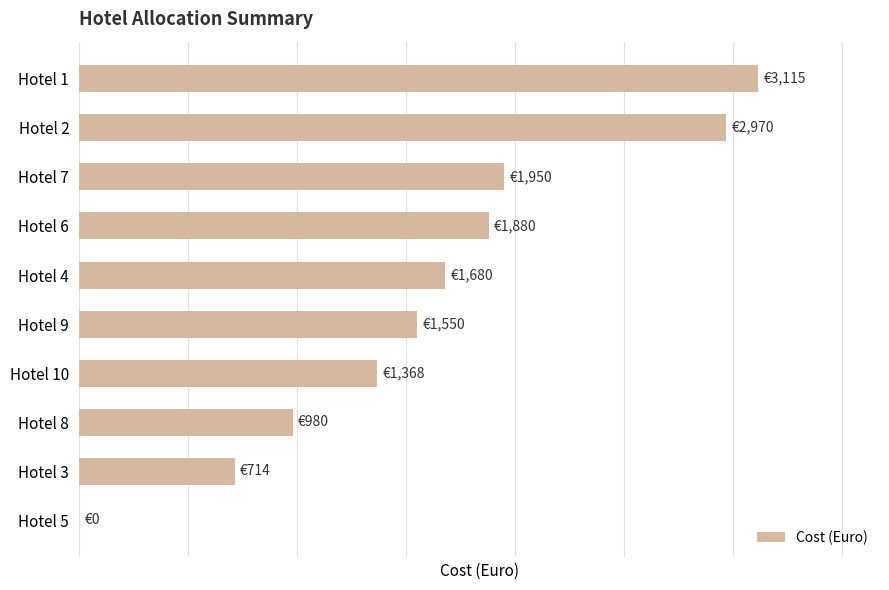

Are the bars horizontal?

Yes